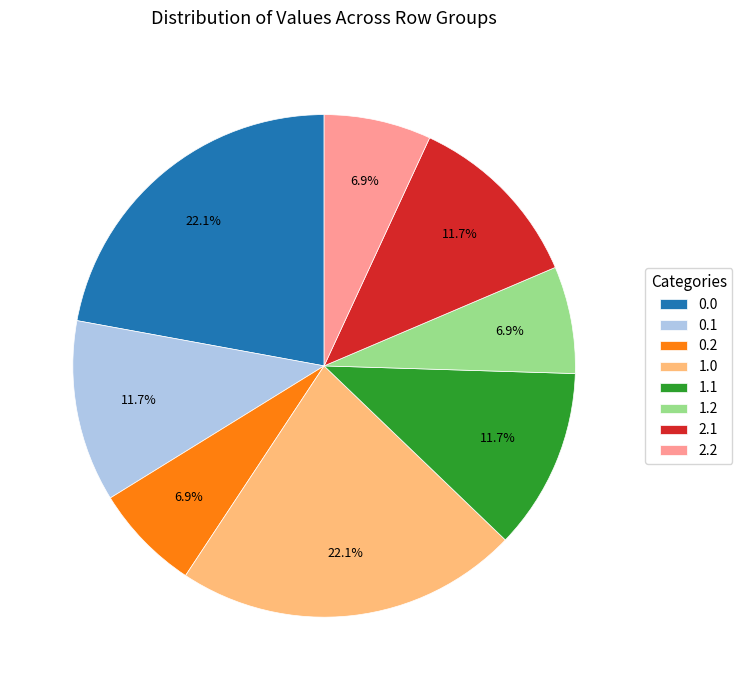

How much of the chart is everything except 1.1?

88.3%